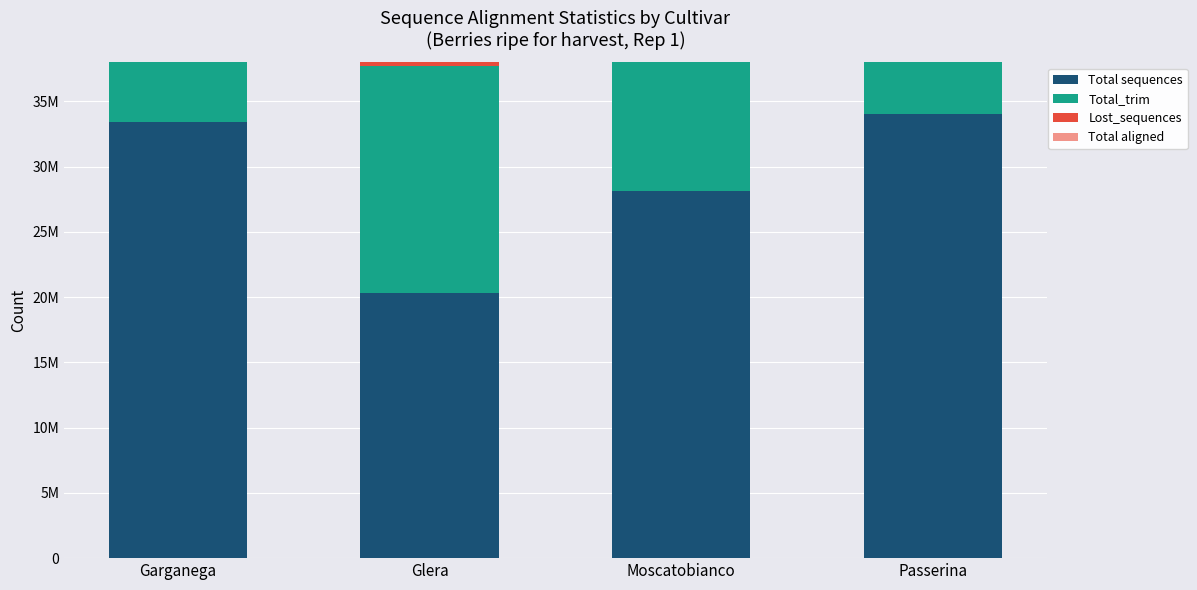

At how many categories does at least one series exceed 11844747?

4